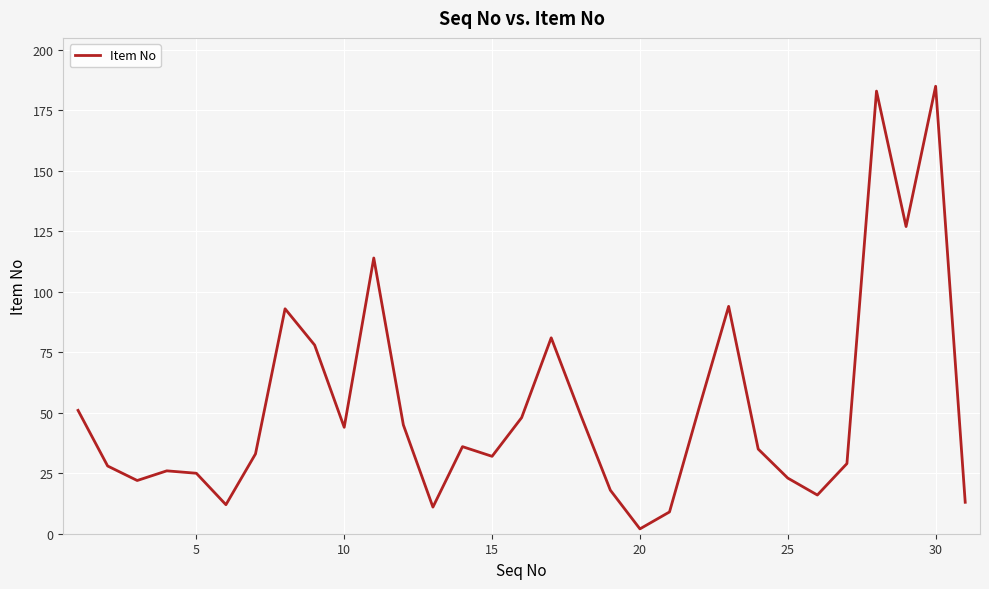

Reading left to right, list all the values displayed in this chart.

51	28	22	26	25	12	33	93	78	44	114	45	11	36	32	48	81	49	18	2	9	52	94	35	23	16	29	183	127	185	13